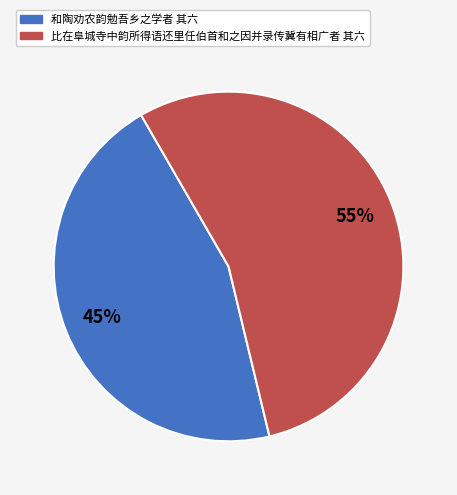

To the nearest percent, what is the average slice percentage?

50%